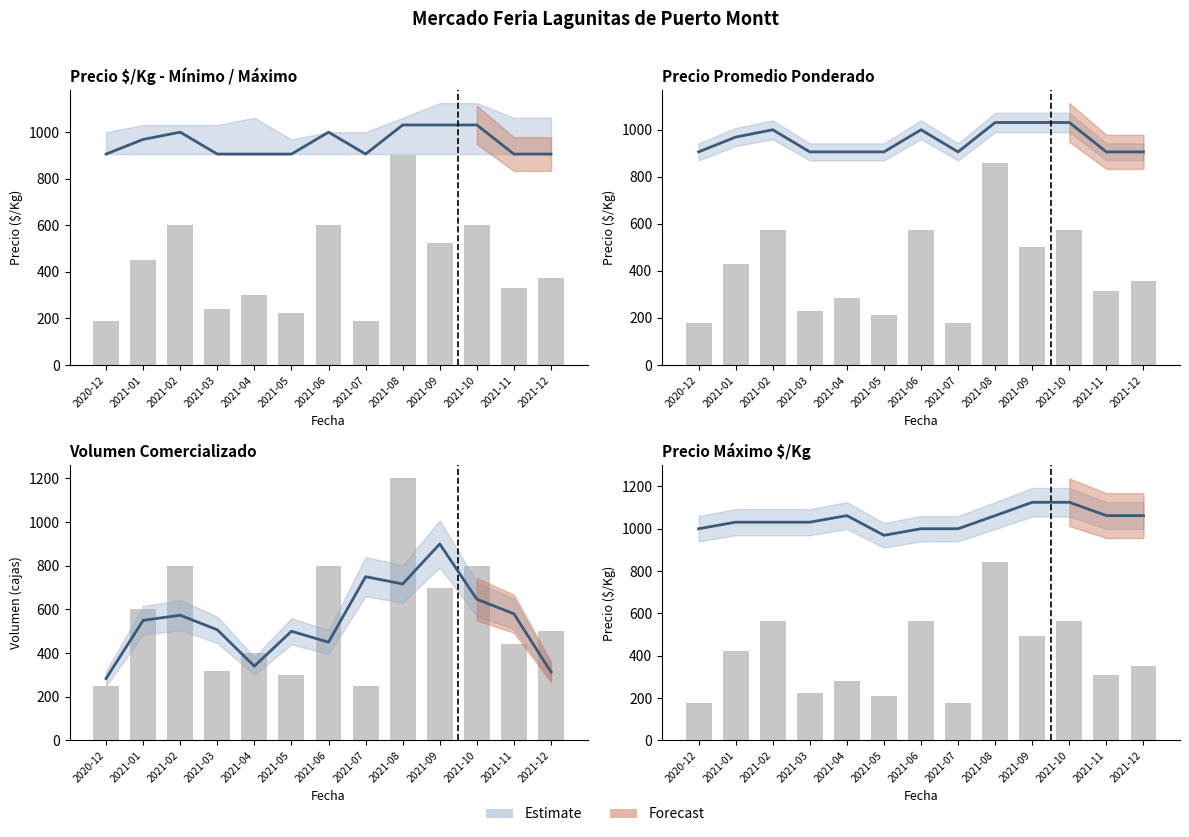

How many groups of bars are there?

13